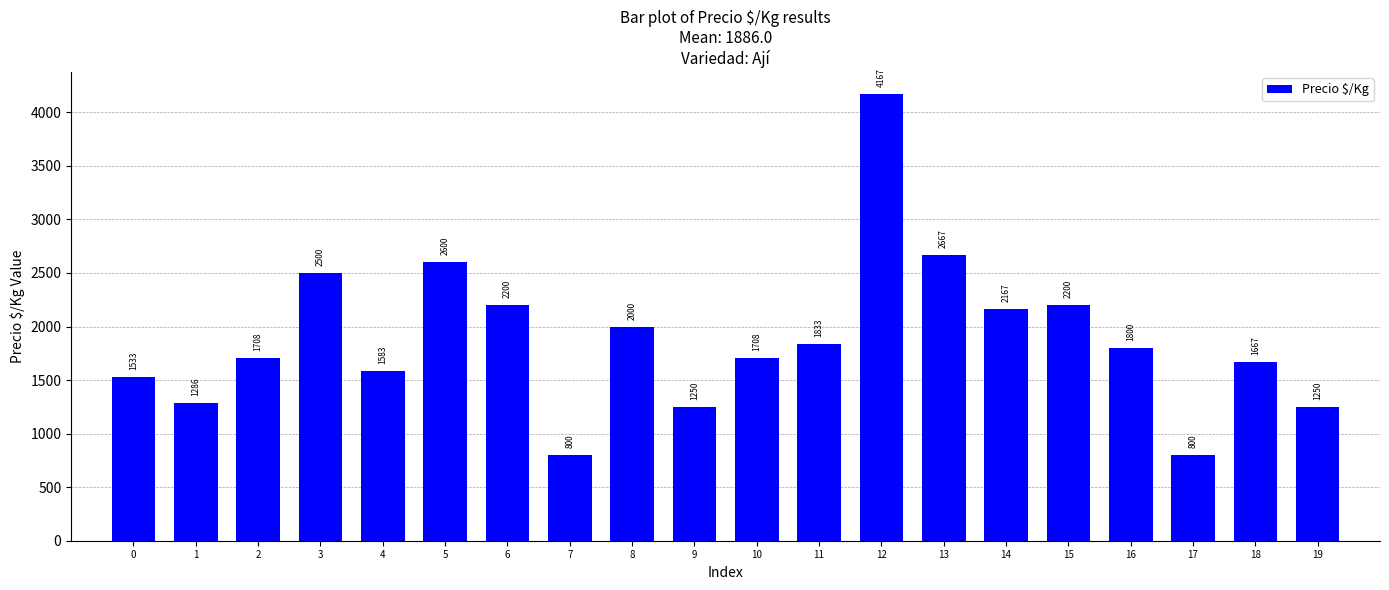

What is the value of the 17th bar from the left?

1800